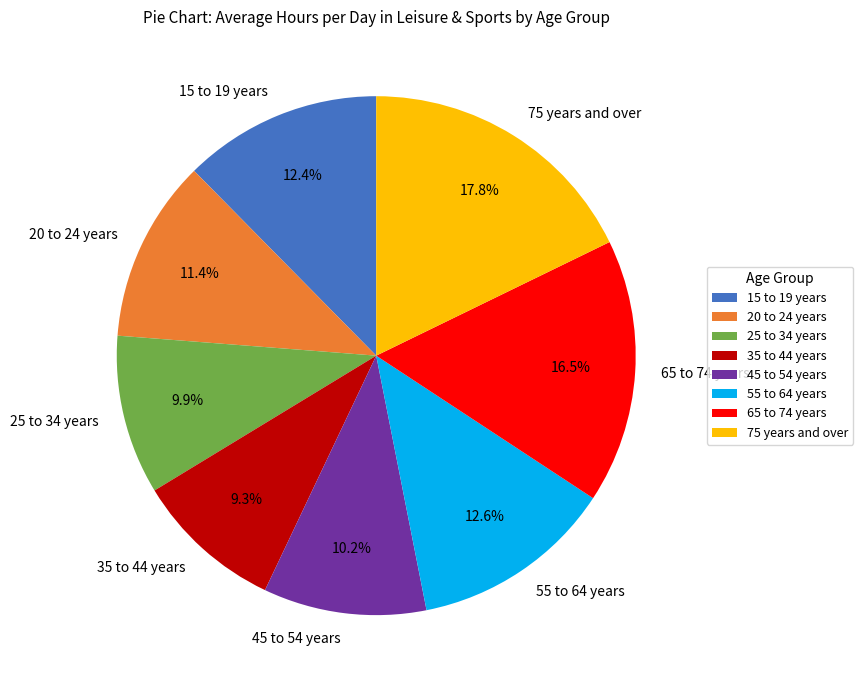

How much of the chart is everything except 15 to 19 years?

87.6%